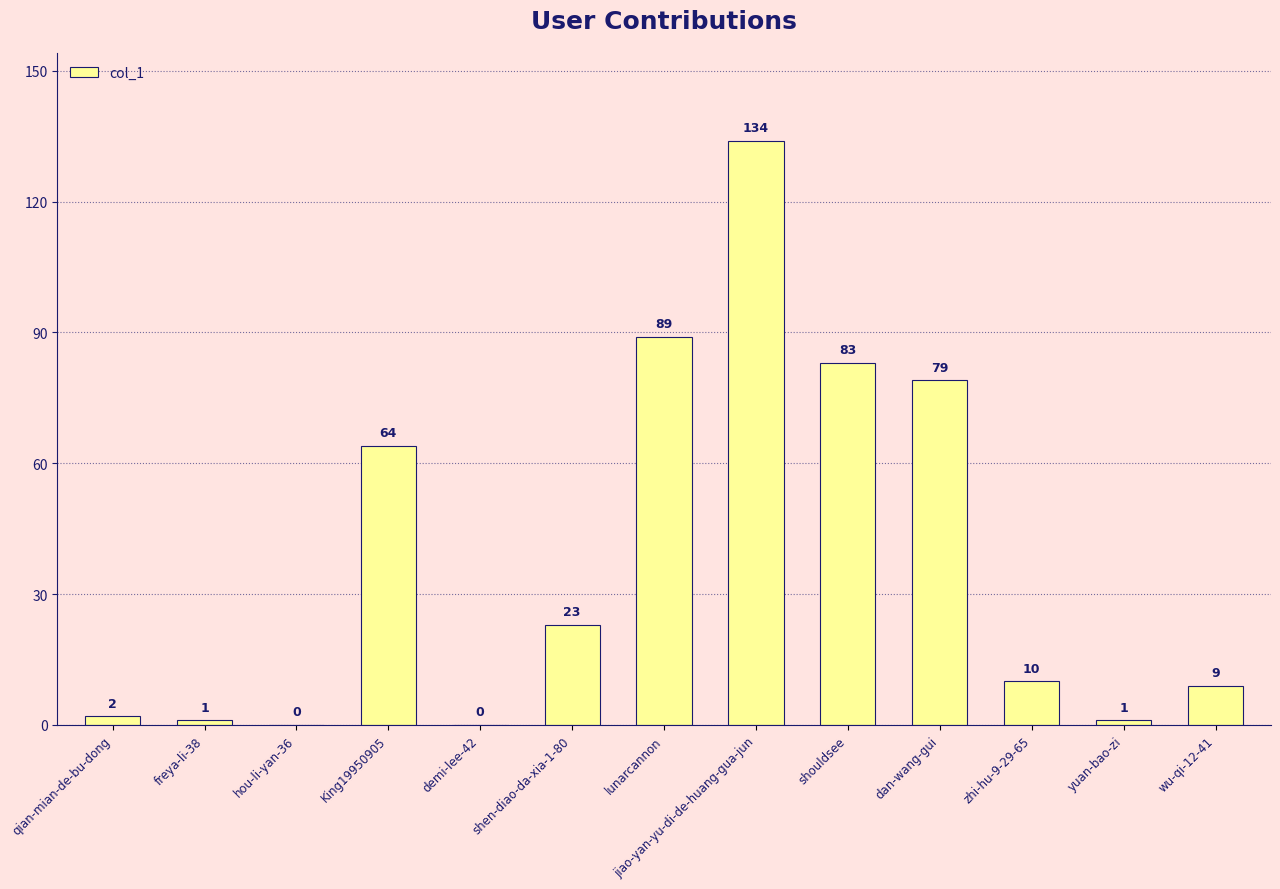

What is the sum of the values at wu-qi-12-41 and zhi-hu-9-29-65?

19